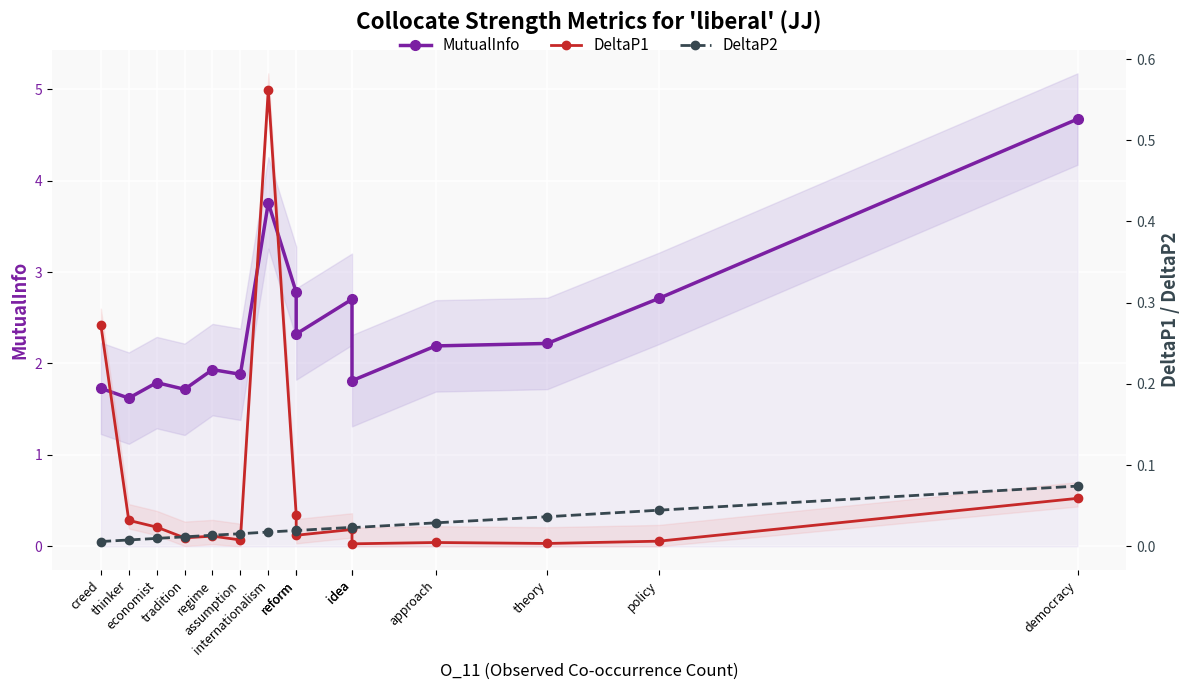

At which label is DeltaP2 closest to 0?

creed